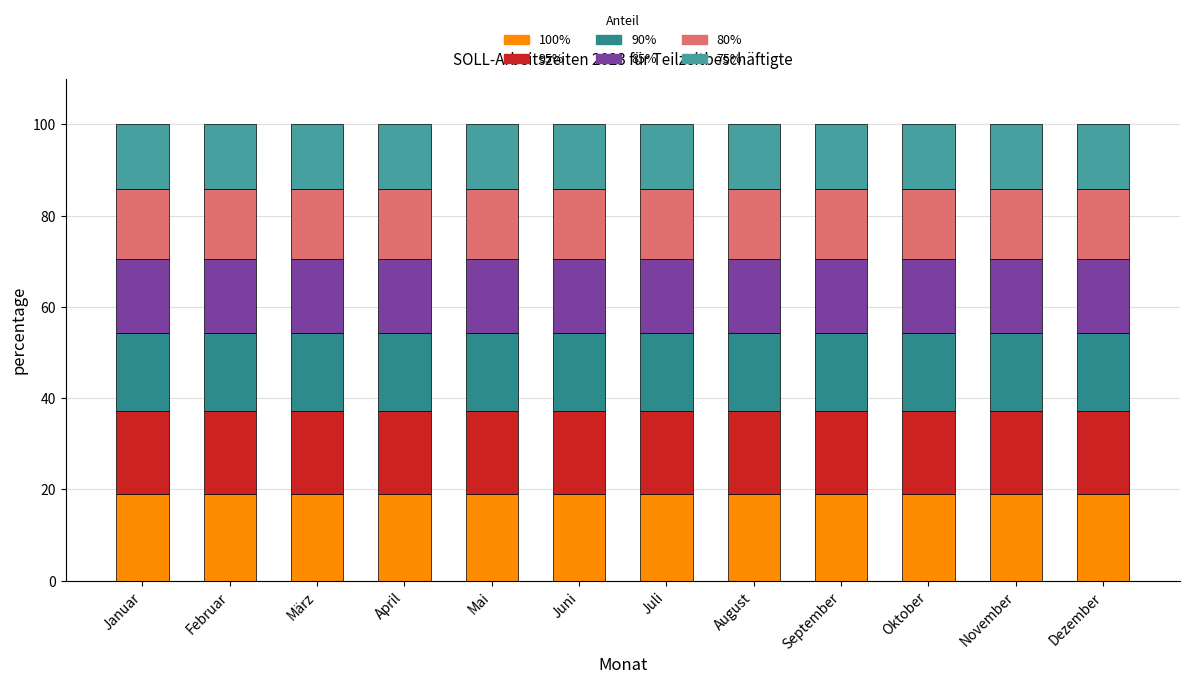

Are the bars grouped side by side (vs. stacked)?

No